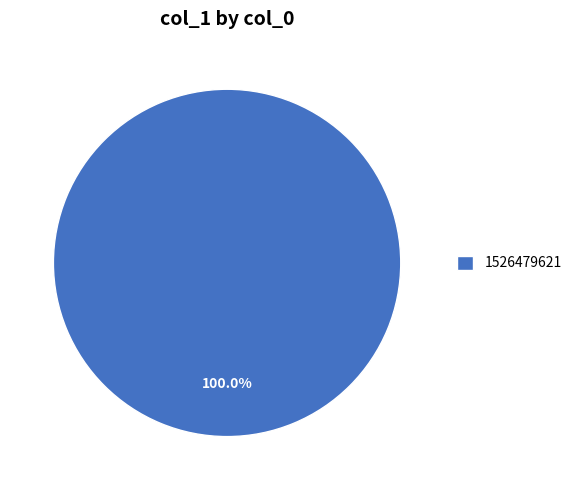

Is there any slice that represents more than half of the pie?

Yes